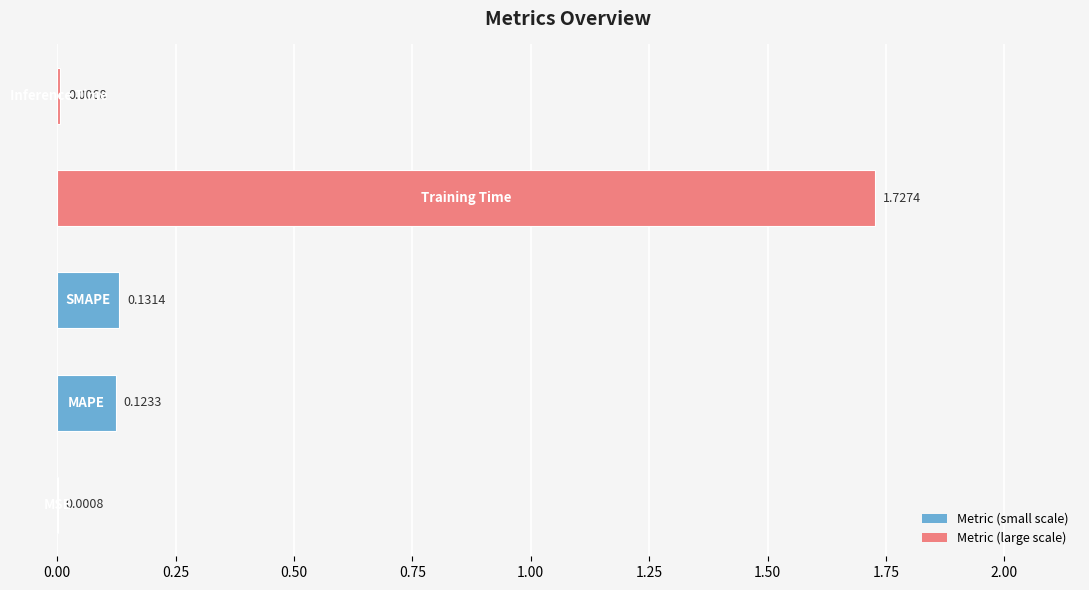

What is the sum of all values?

2.0